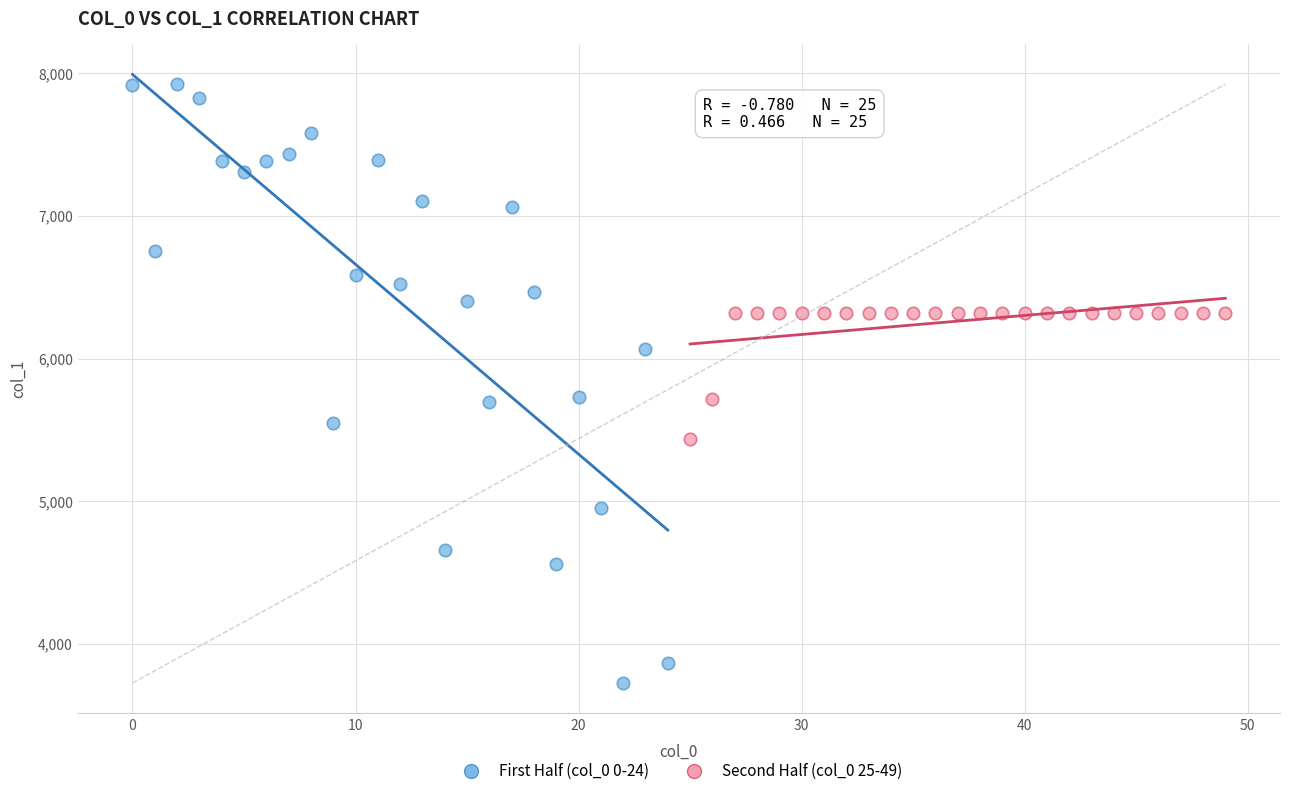

Which series has the widest spread of Y values?

First Half (col_0 0-24)